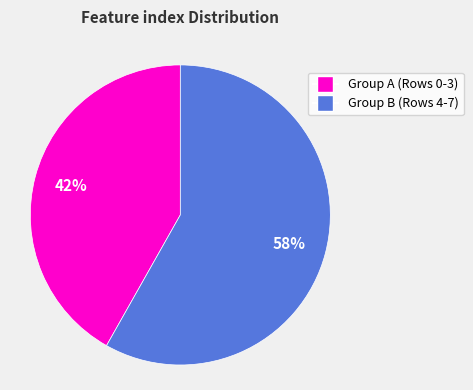

Is there any slice that represents more than half of the pie?

Yes